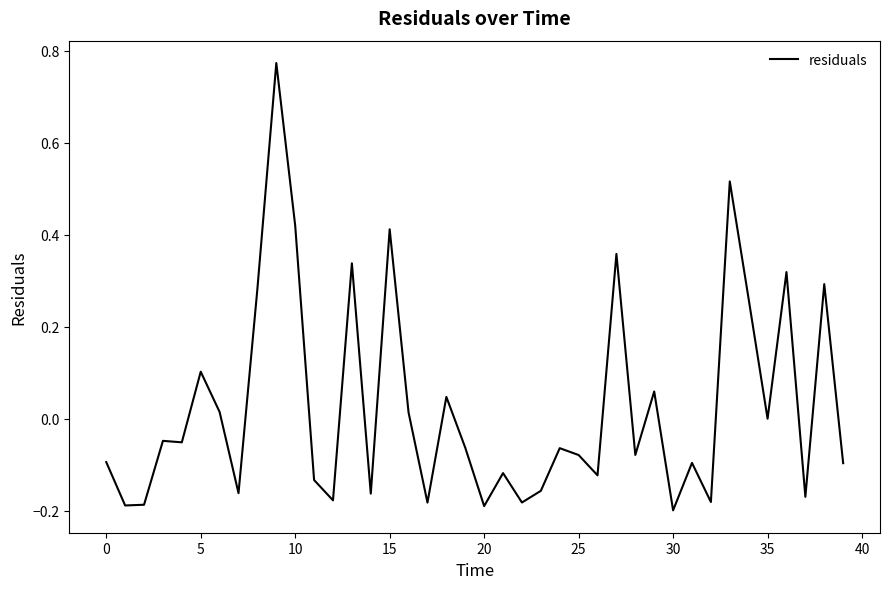

Count the number of categories in the chart.

40